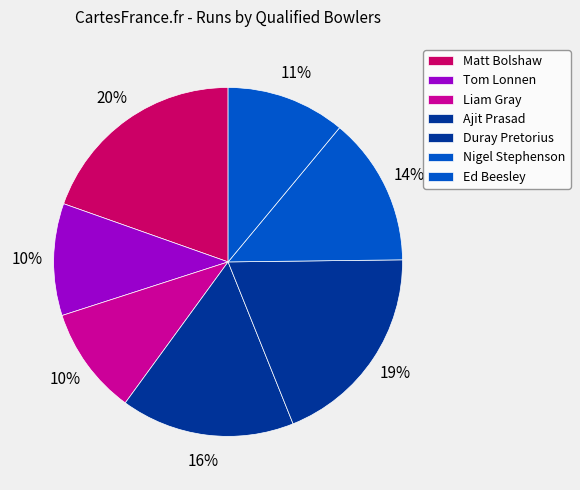

Does Matt Bolshaw represent more than half of the total?

No